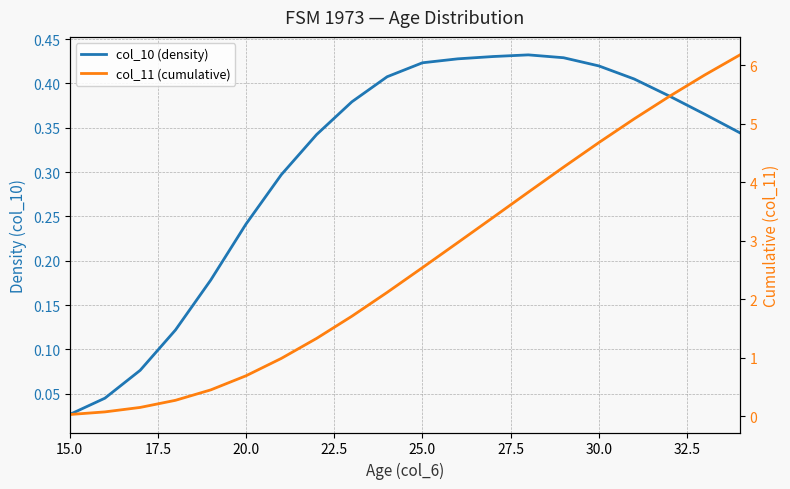

Does the chart have visible grid lines?

Yes